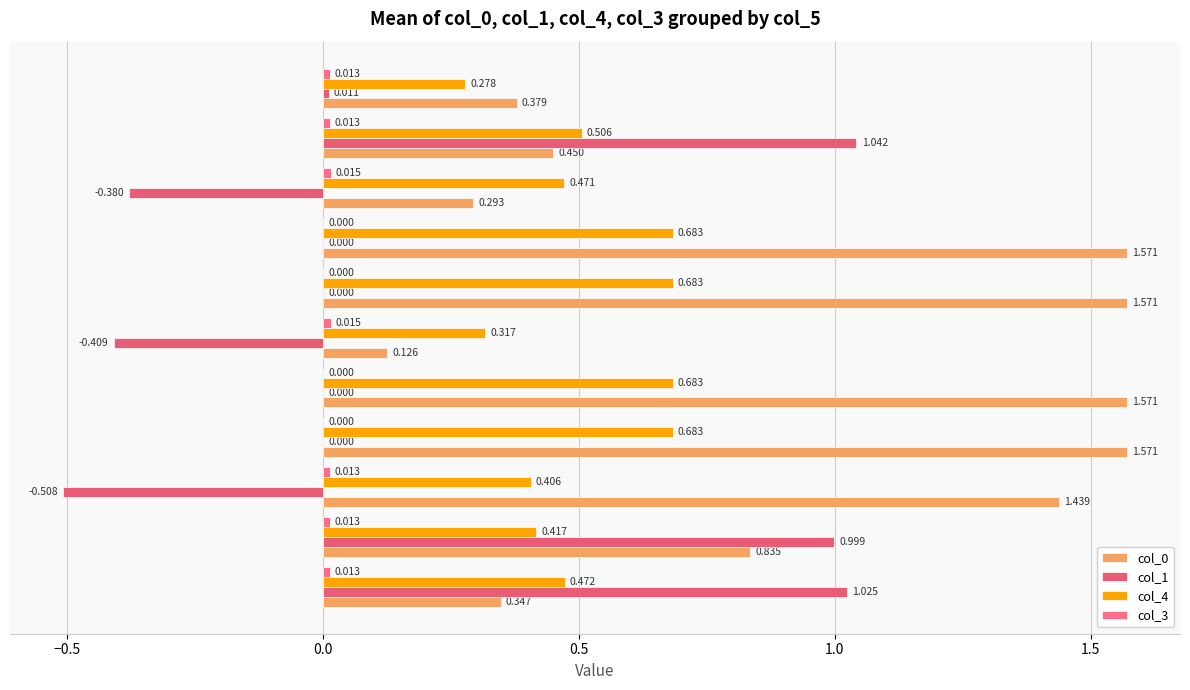

Count the number of categories in the chart.

11